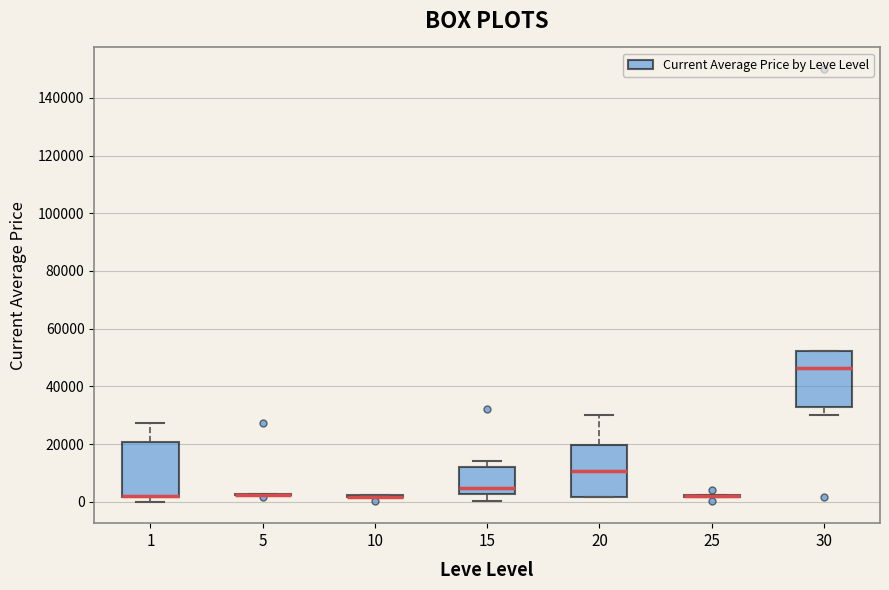

Where is the upper edge of the box at x = 20 on the y-axis? The values are not printed on the chart, so give them approximately, as read against the axis.

20000